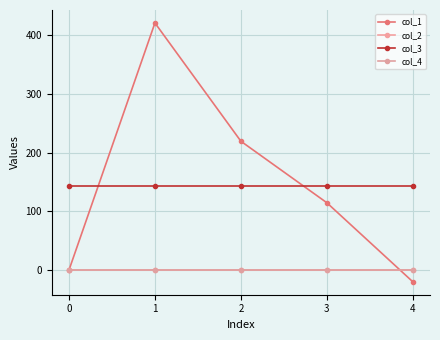

Which category has the highest value across all series?

1